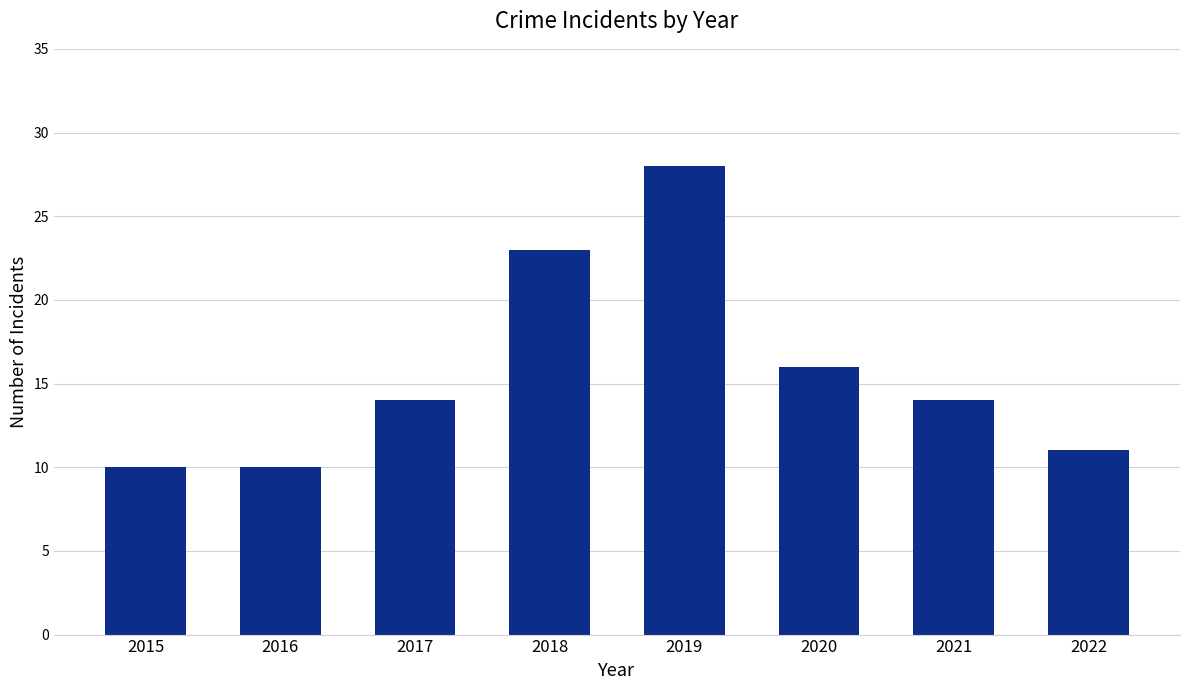

What is the sum of all values?

126